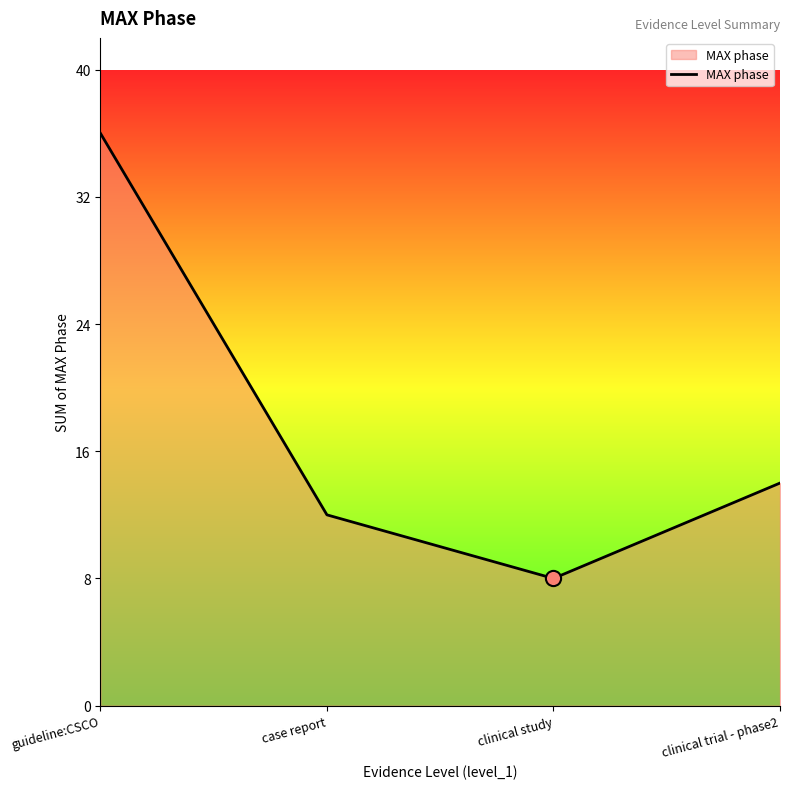

What is the change in value from guideline:CSCO to case report?

-24